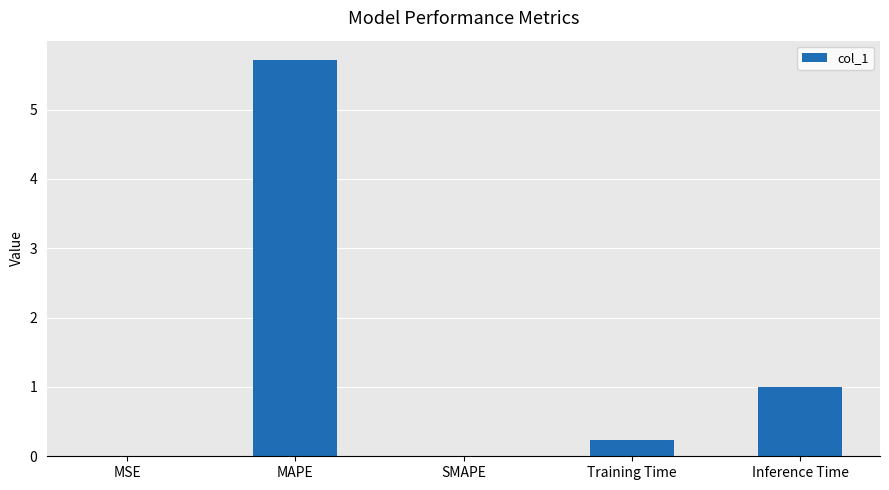

What is the average value?

1.4